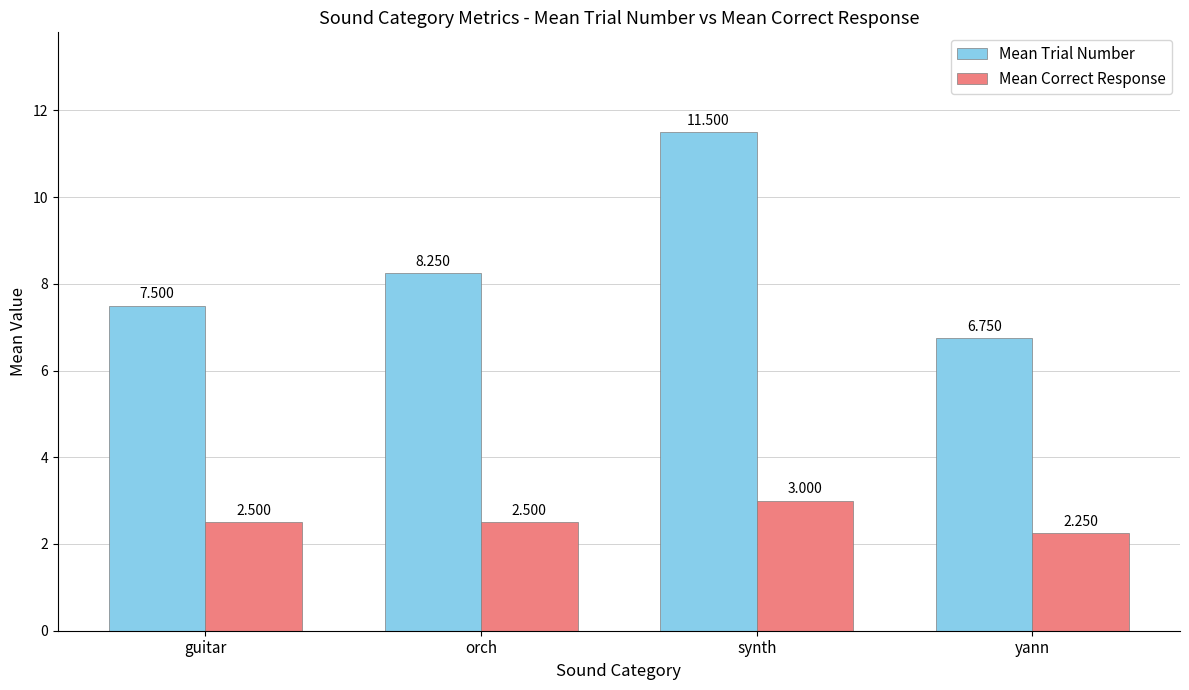

Where is Mean Trial Number nearest to the value 9?

orch